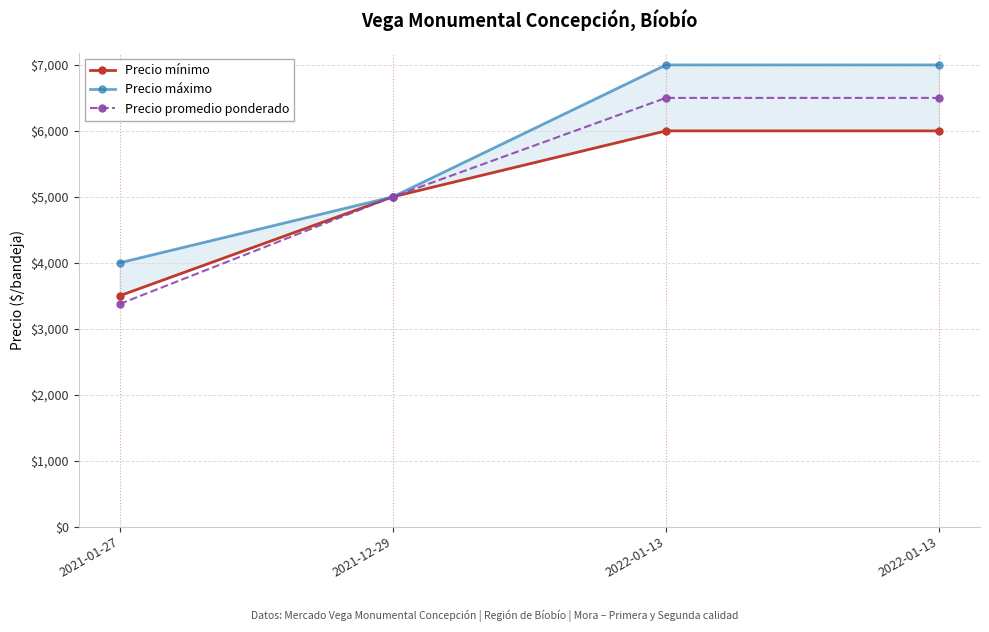

The Precio promedio ponderado series shows 8791 at 2021-12-29. True or false?

False